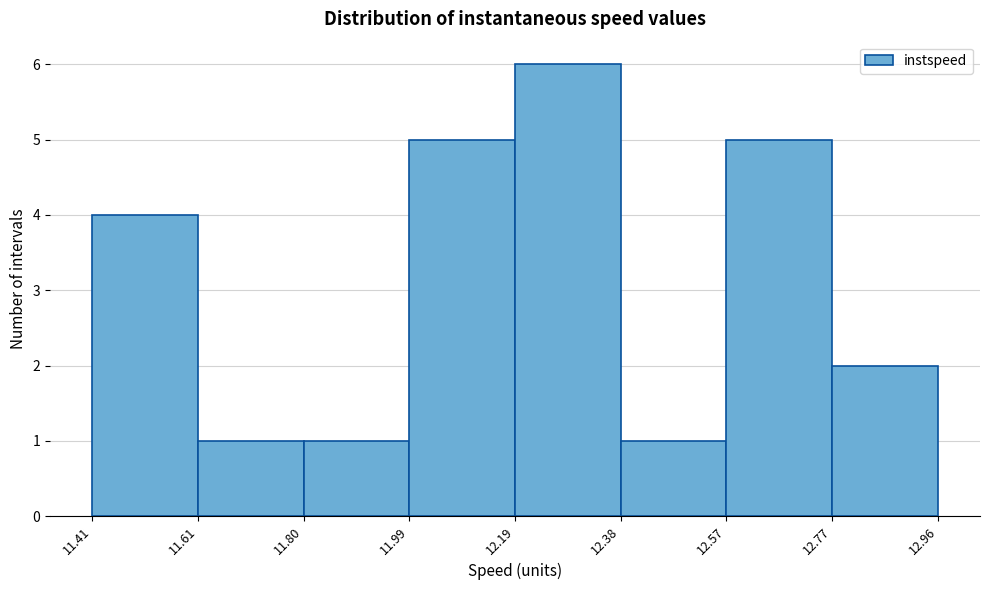

Reading left to right, list every bar in this chart as the range it spans on the x-axis followed by its height. The values are not printed on the chart, so give them approximately, as read against the axis.

11.41 to 11.61: 4
11.61 to 11.80: 1
11.80 to 11.99: 1
11.99 to 12.19: 5
12.19 to 12.38: 6
12.38 to 12.57: 1
12.57 to 12.77: 5
12.77 to 12.96: 2